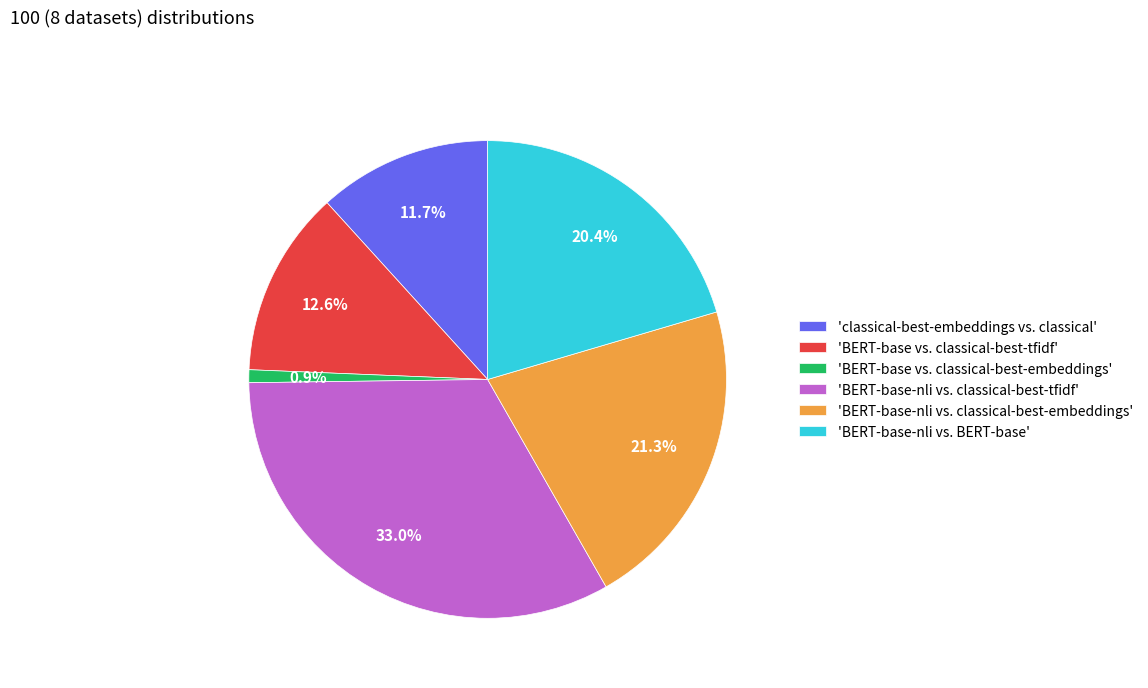

Is there a majority slice in this chart?

No